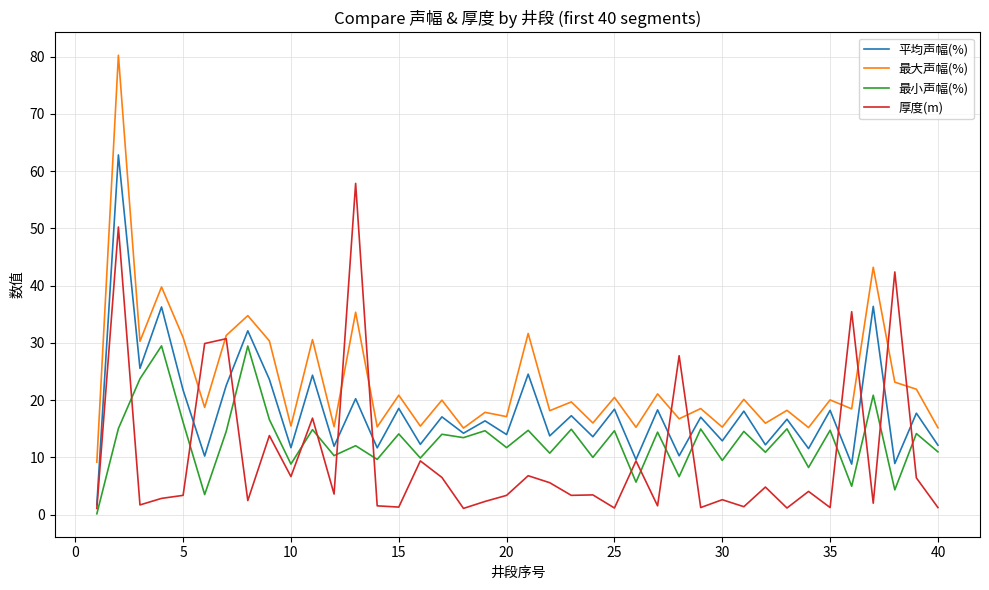

Which series has the largest total across all categories?

最大声幅(%)